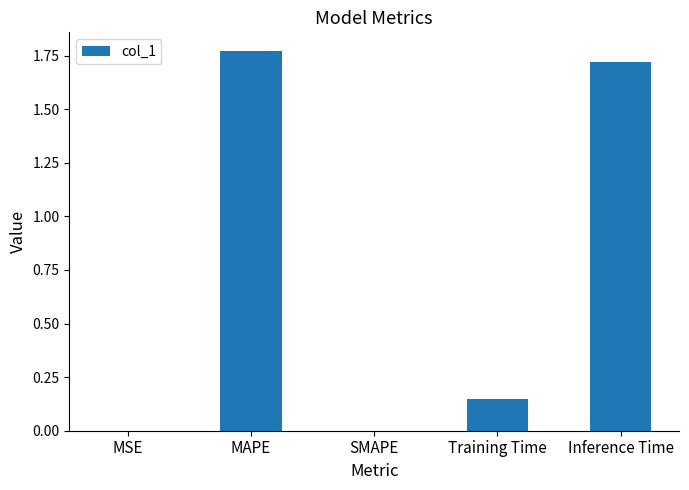

What is the change in value from Training Time to Inference Time?

+1.6